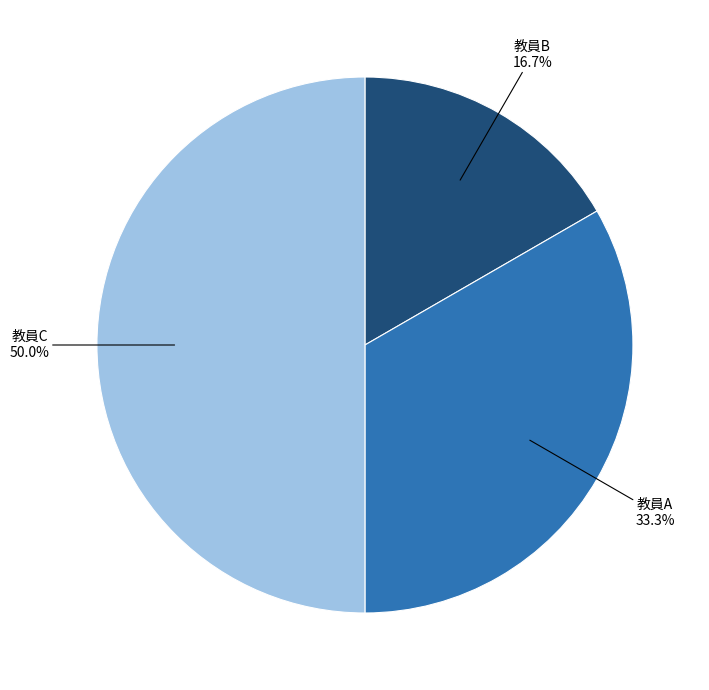

What is the total percentage of 教員B and 教員A?

50.0%